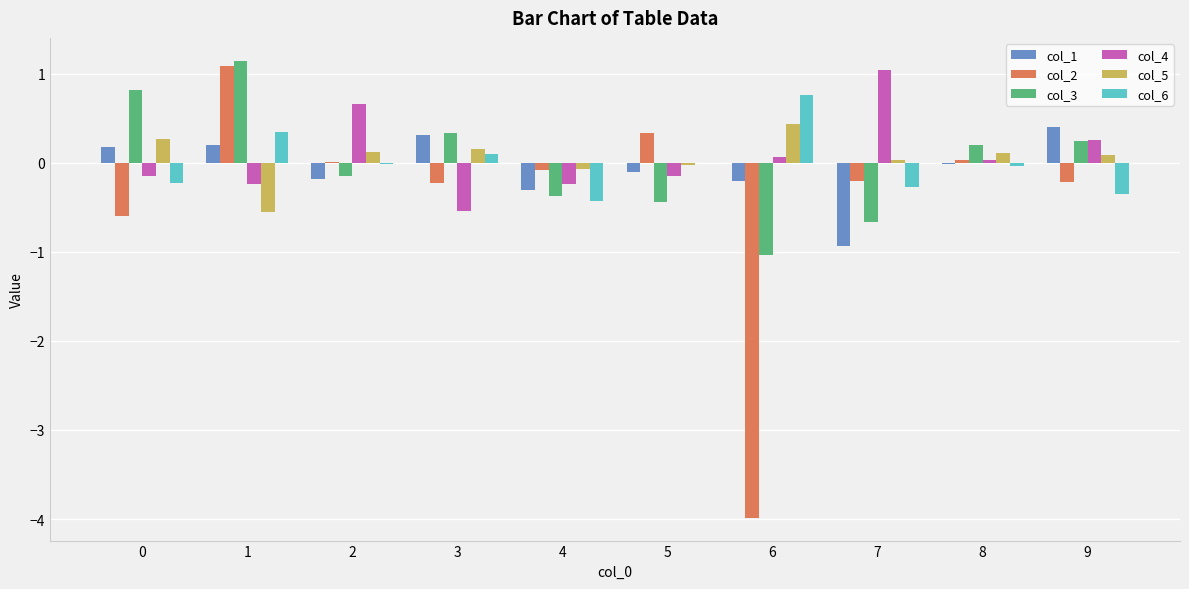

Which series has the largest range (max minus min)?

col_2